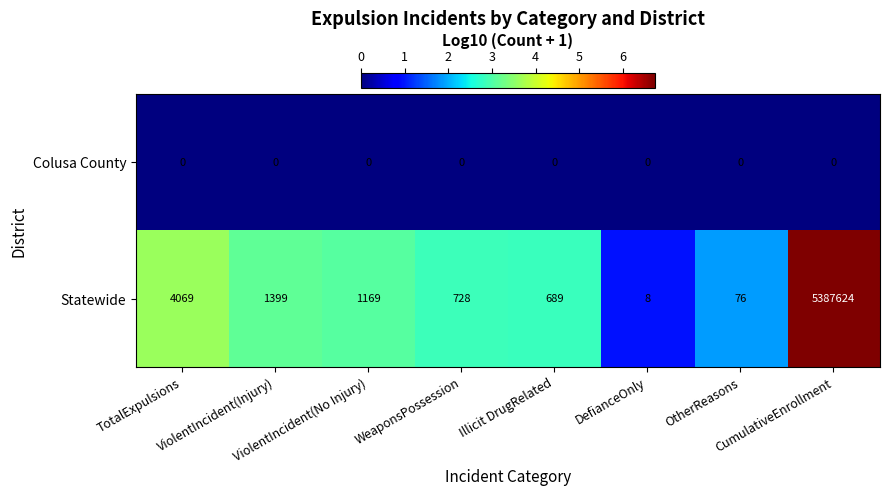

Which series has the largest total across all categories?

Statewide